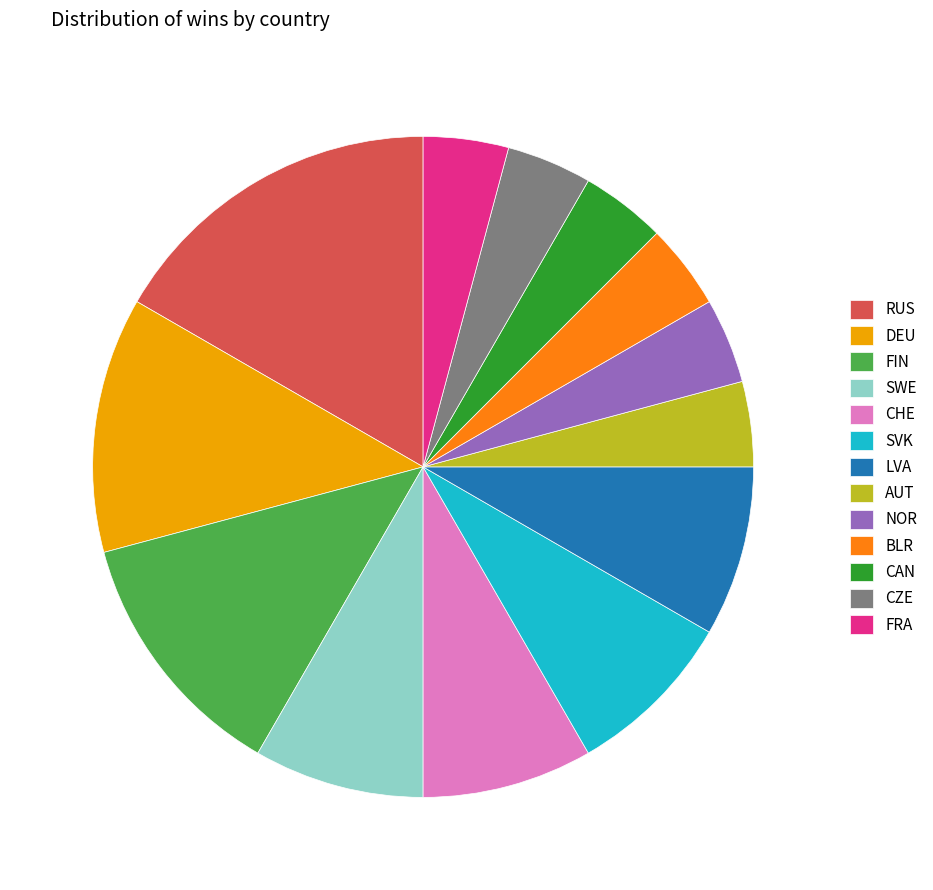

Which category has the biggest portion of the pie?

RUS